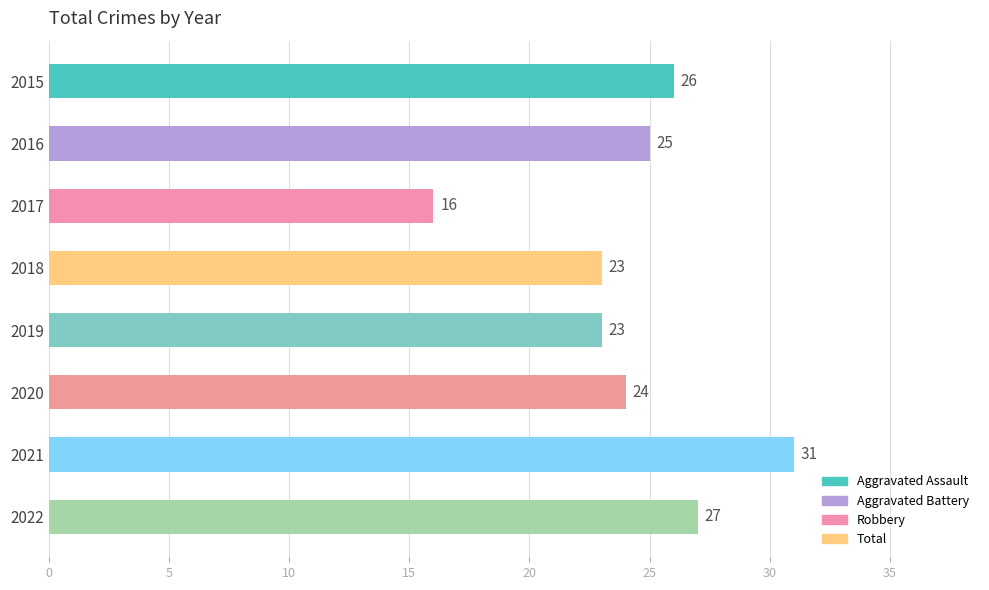

Is it true that the value at 2021 is 31?

True